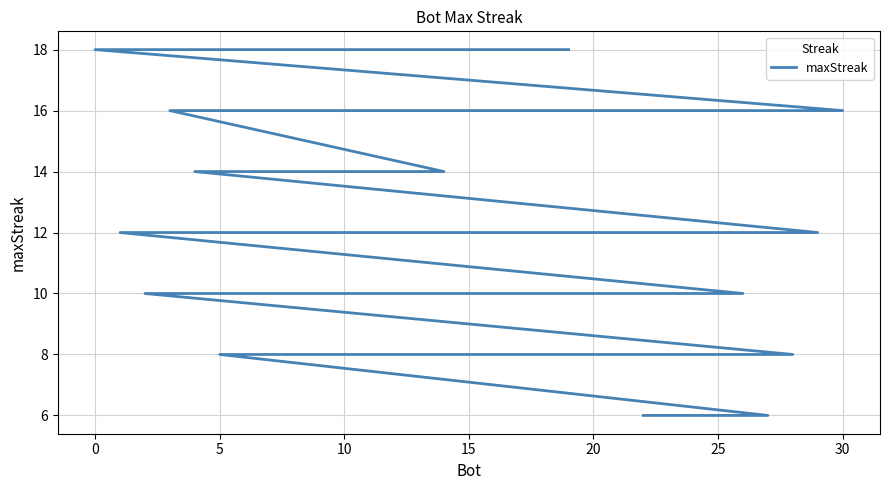

How many data points are less than 10?

10